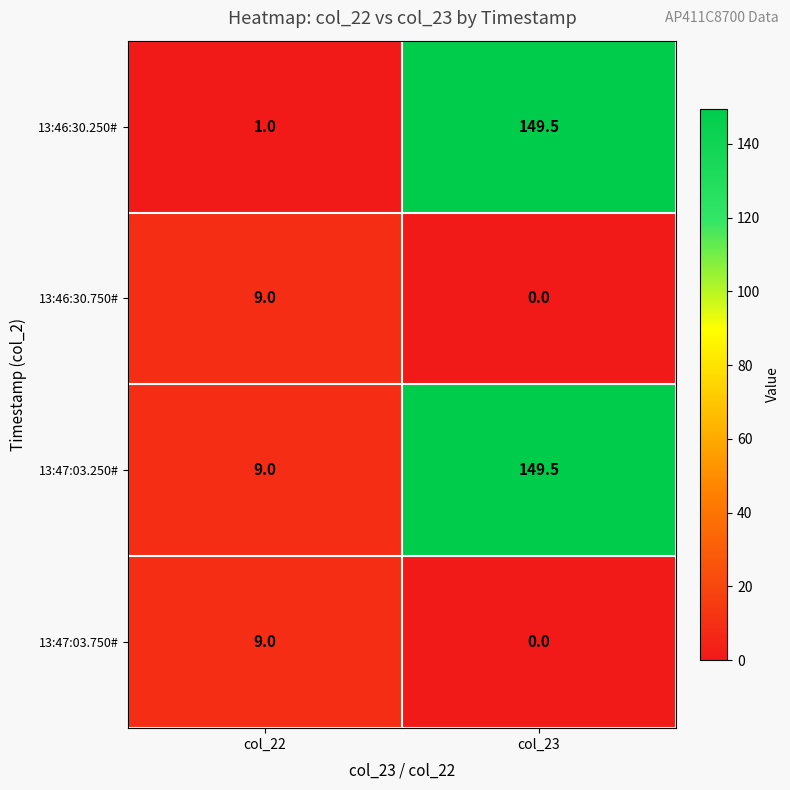

What is the total value across all series at col_22?

28.0